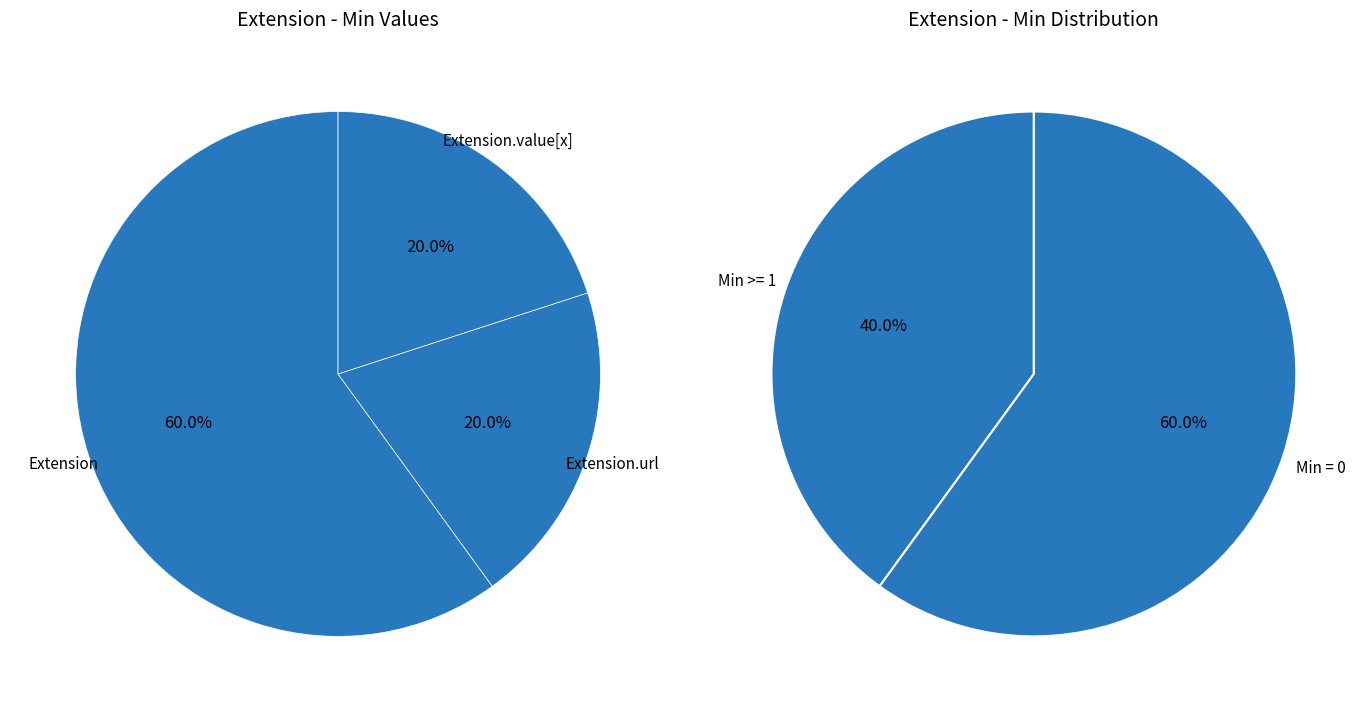

Combined, what portion of the pie is Extension.url and Extension?

80.0%